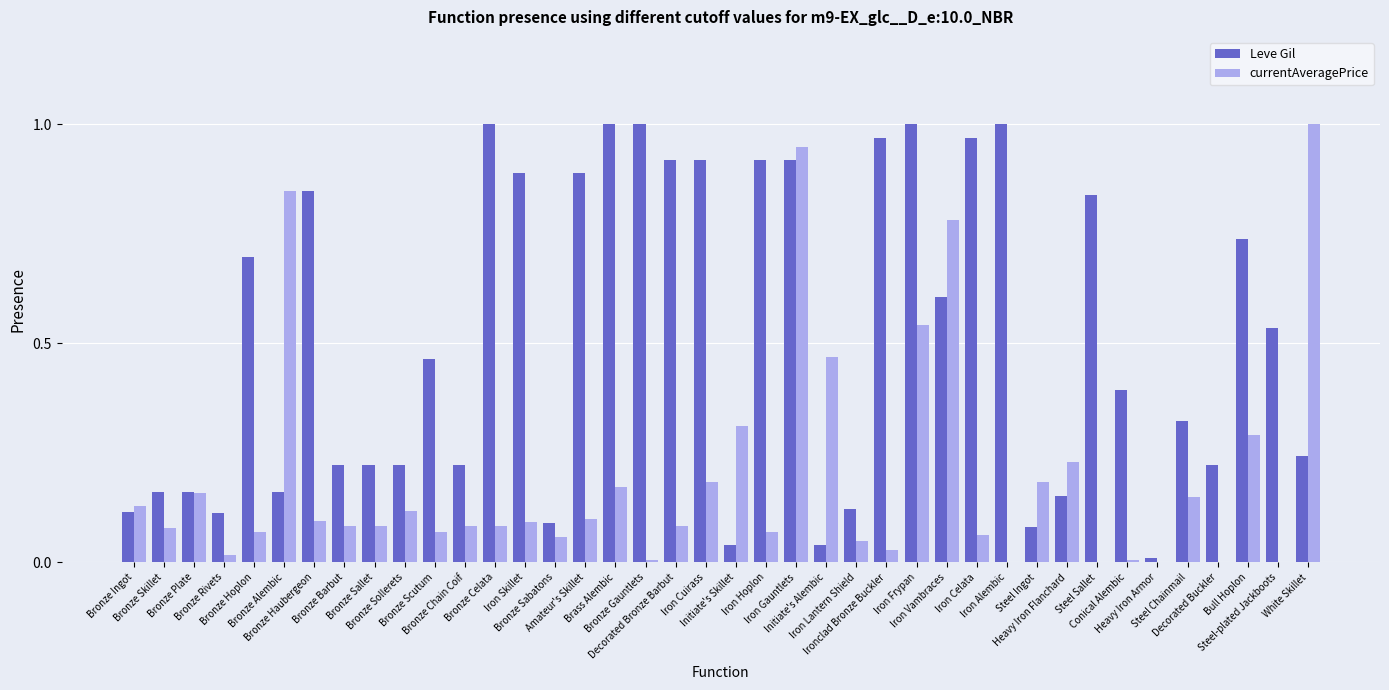

How many data points does each series have?

40